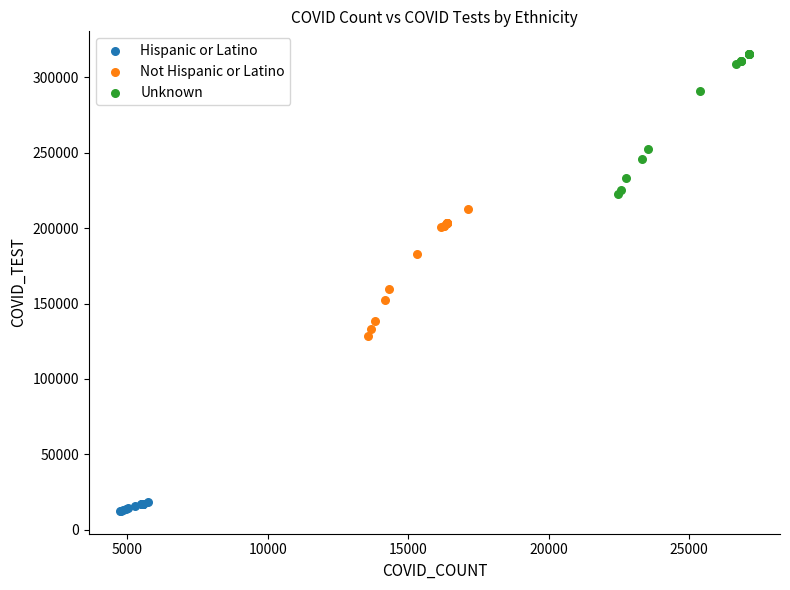

Which series contains the highest Y value?

Unknown